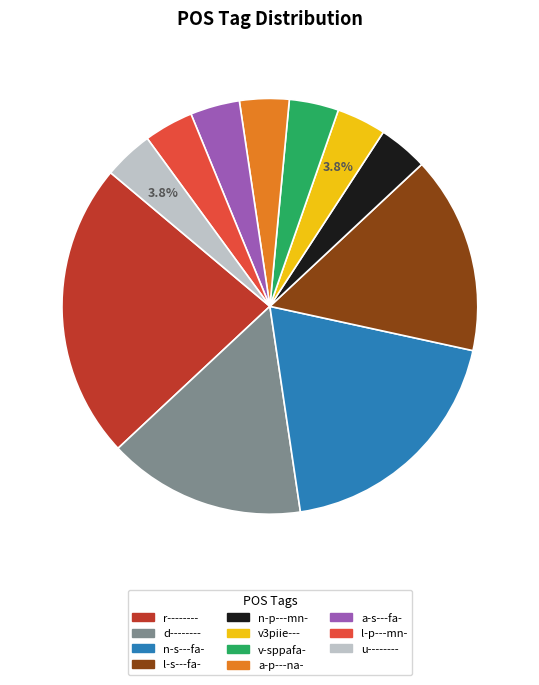

To the nearest percent, what percentage of the pie is v3piie---?

4%